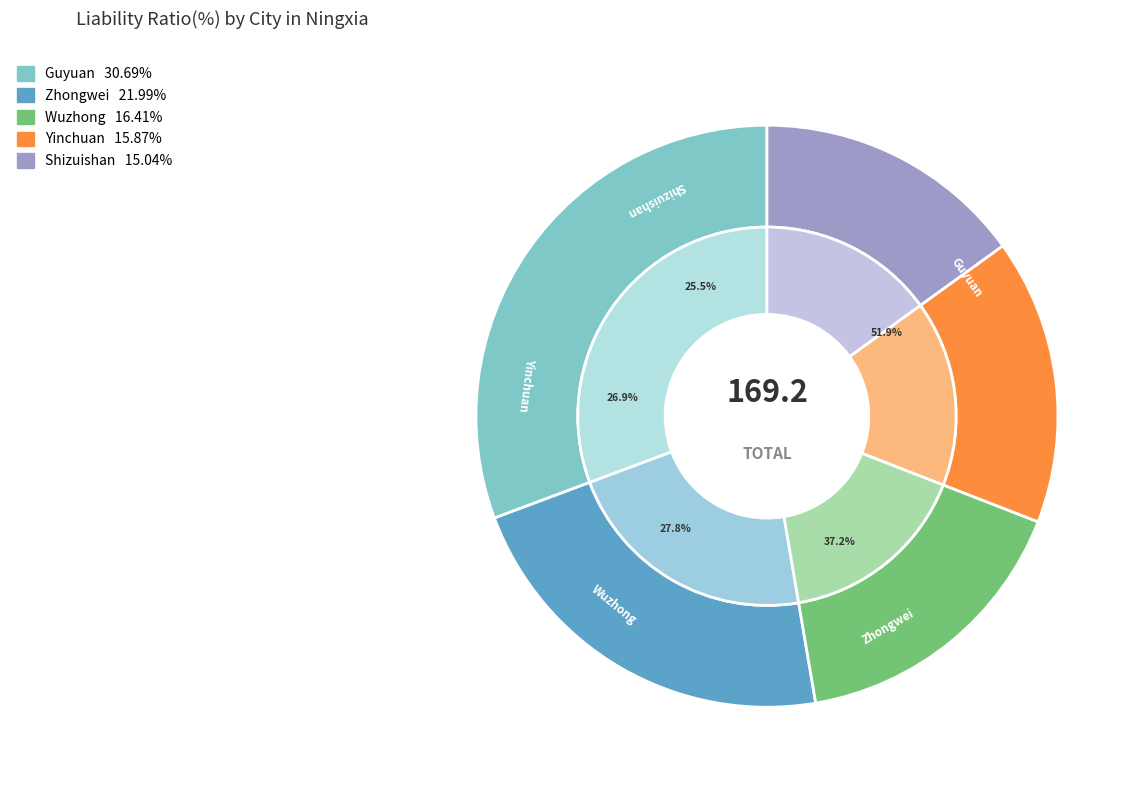

Does Wuzhong represent more than half of the total?

No